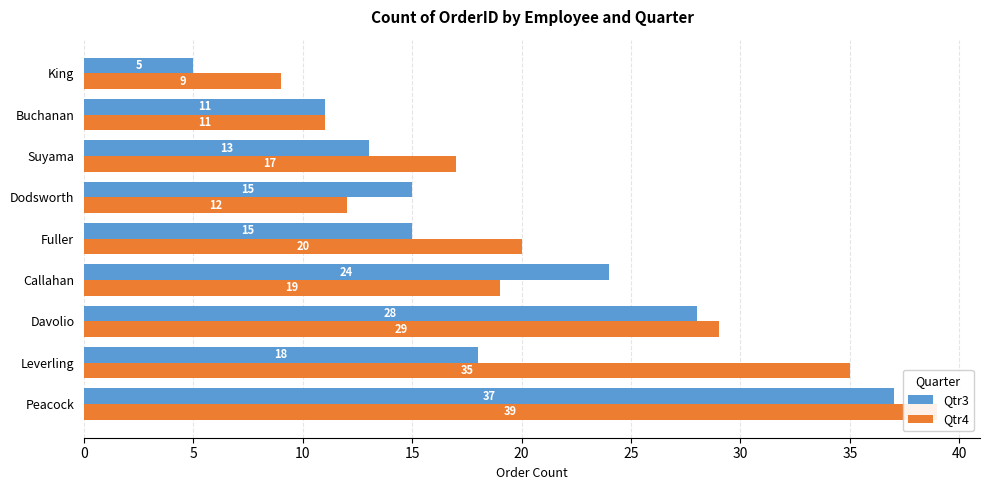

What is the difference between the maximum and minimum values in the Qtr4 series?

30